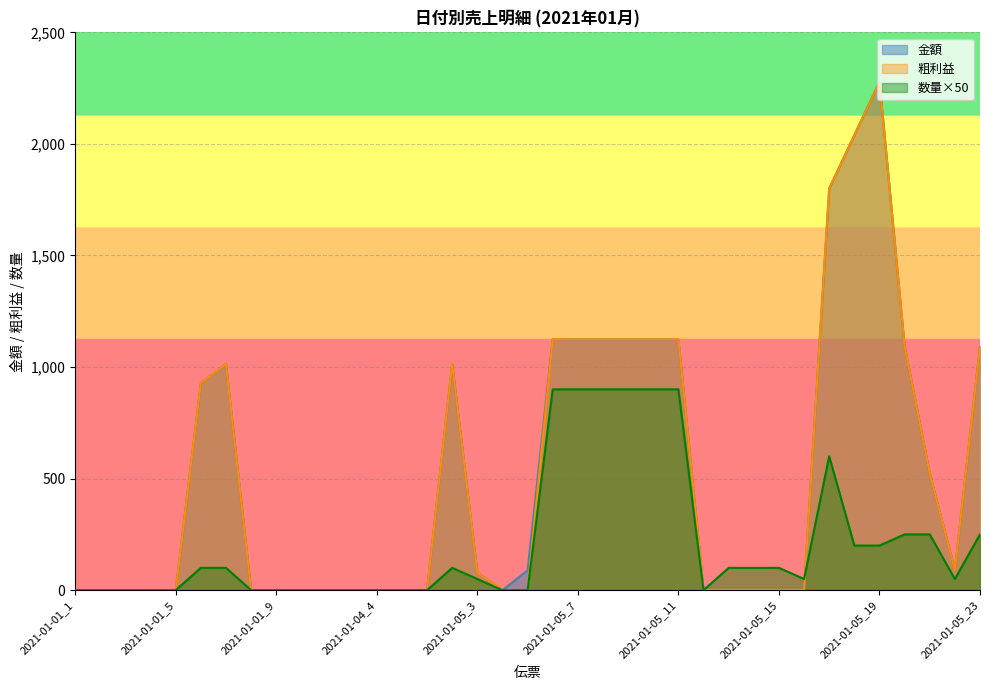

Rank the categories by 数量 value from lowest to highest.

2021-01-01_1, 2021-01-01_2, 2021-01-01_3, 2021-01-01_4, 2021-01-01_5, 2021-01-01_8, 2021-01-01_9, 2021-01-04_1, 2021-01-04_2, 2021-01-04_3, 2021-01-04_4, 2021-01-04_5, 2021-01-05_1, 2021-01-05_4, 2021-01-05_5, 2021-01-05_12, 2021-01-05_3, 2021-01-05_16, 2021-01-05_22, 2021-01-01_6, 2021-01-01_7, 2021-01-05_2, 2021-01-05_13, 2021-01-05_14, 2021-01-05_15, 2021-01-05_18, 2021-01-05_19, 2021-01-05_20, 2021-01-05_21, 2021-01-05_23, 2021-01-05_17, 2021-01-05_6, 2021-01-05_7, 2021-01-05_8, 2021-01-05_9, 2021-01-05_10, 2021-01-05_11